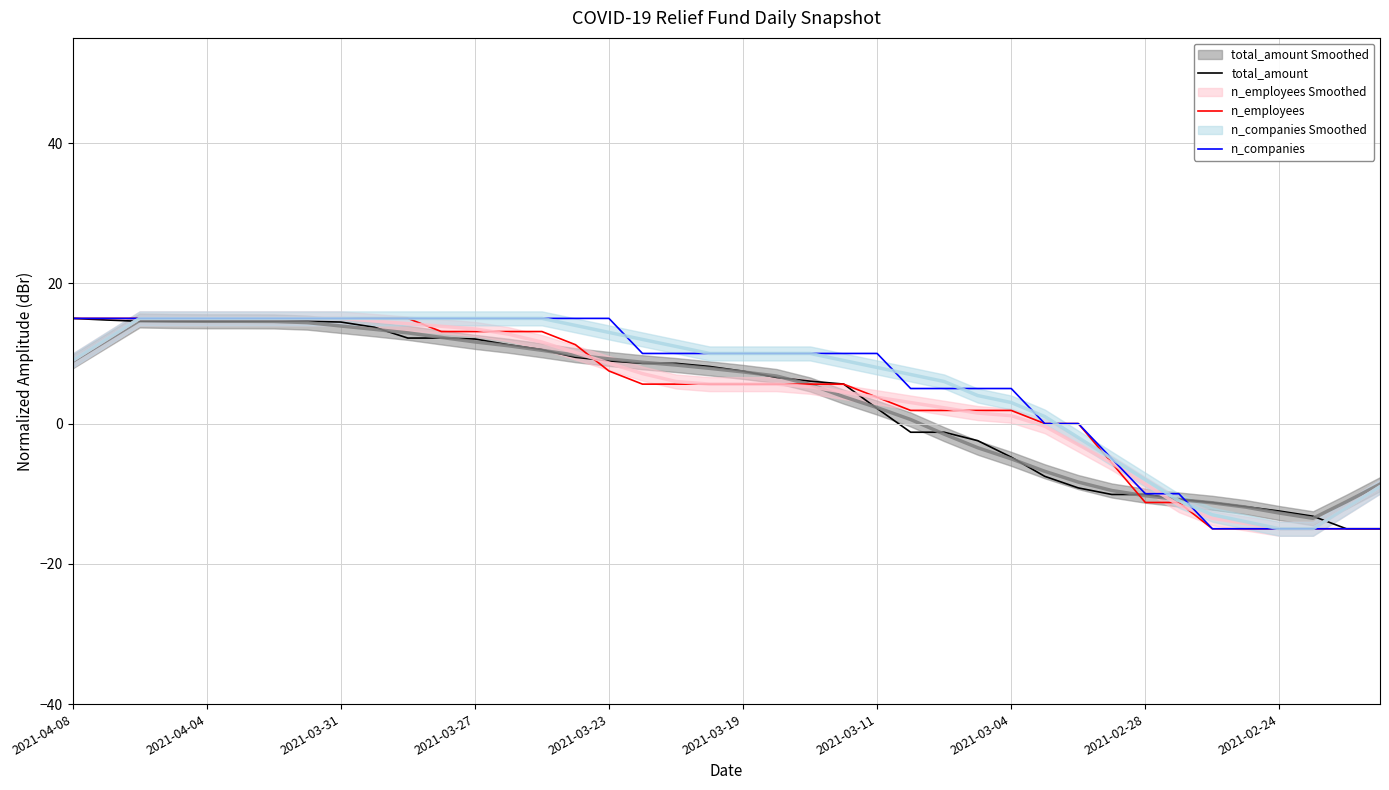

The n_employees series shows -2.3 at 2021-02-28. True or false?

False